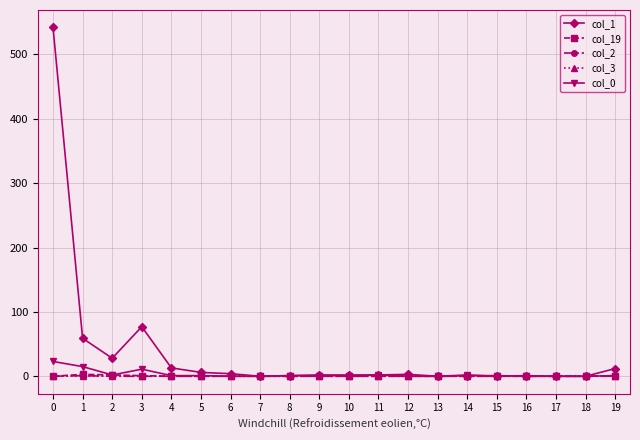

How many values in the col_2 series exceed 0?

1